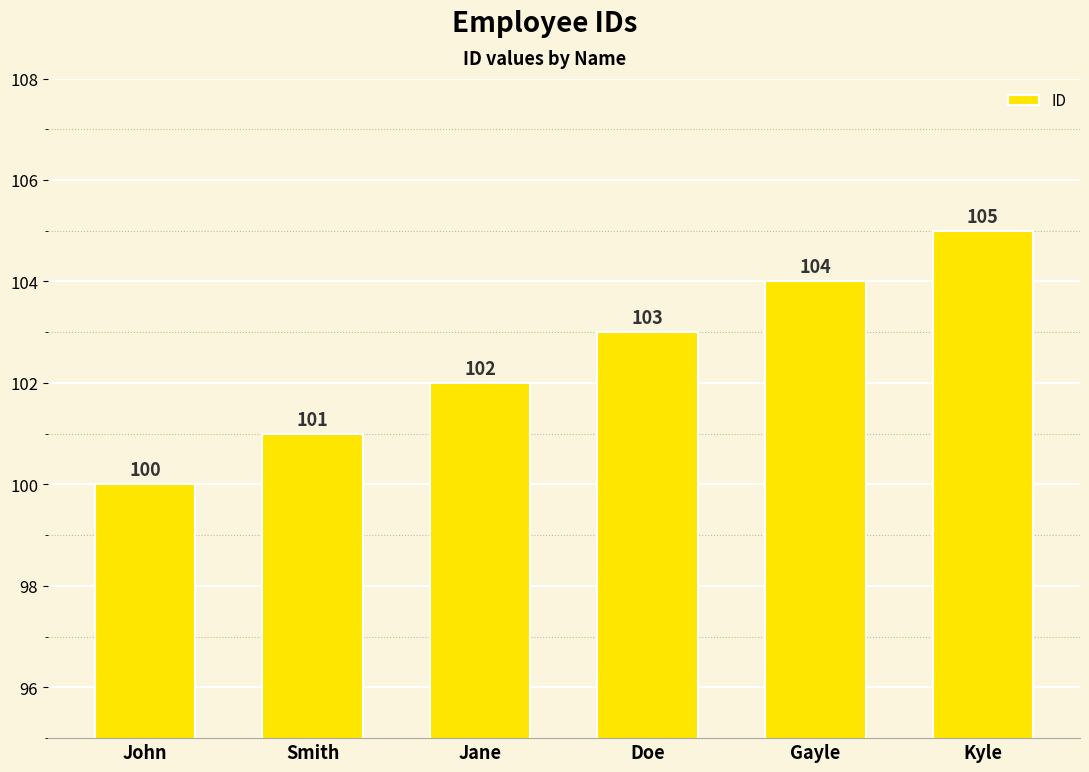

How many values are between 101 and 104?

4